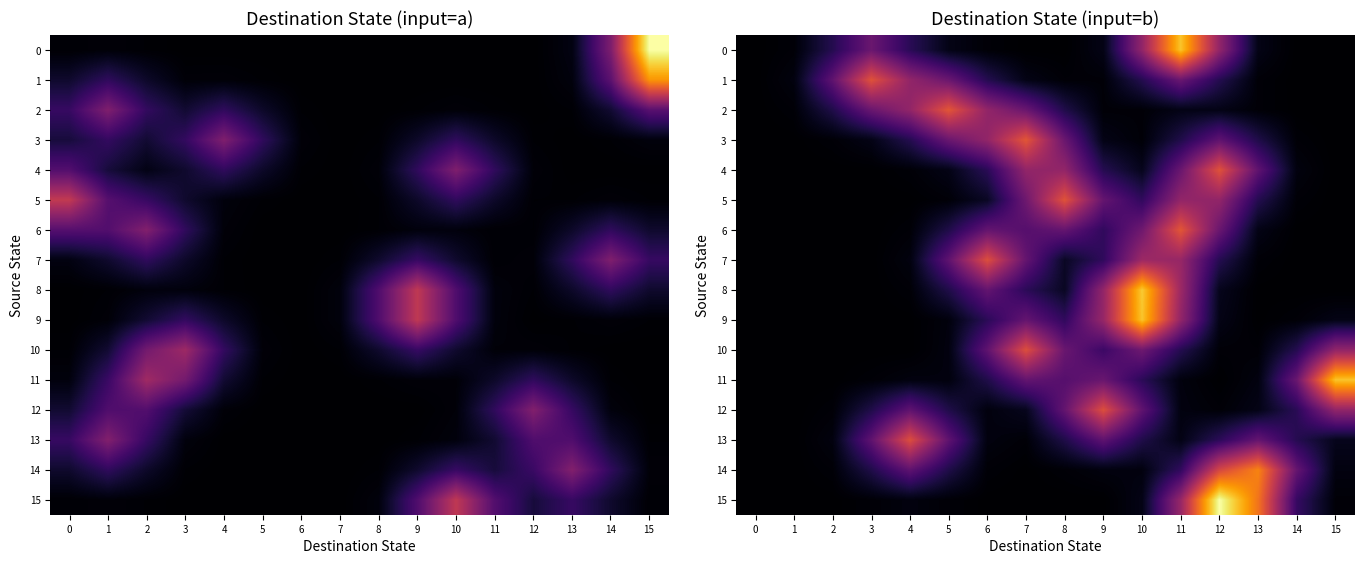

The row_3 series shows 0.0 at 3. True or false?

True